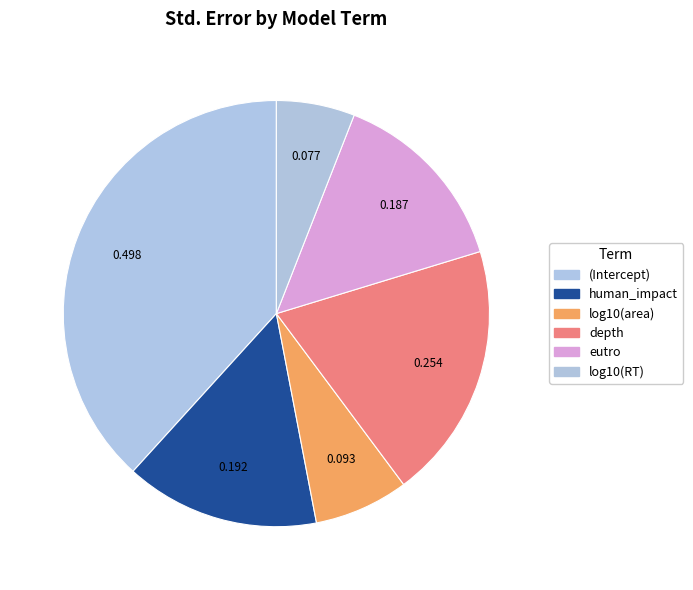

Count the number of slices in the pie.

6